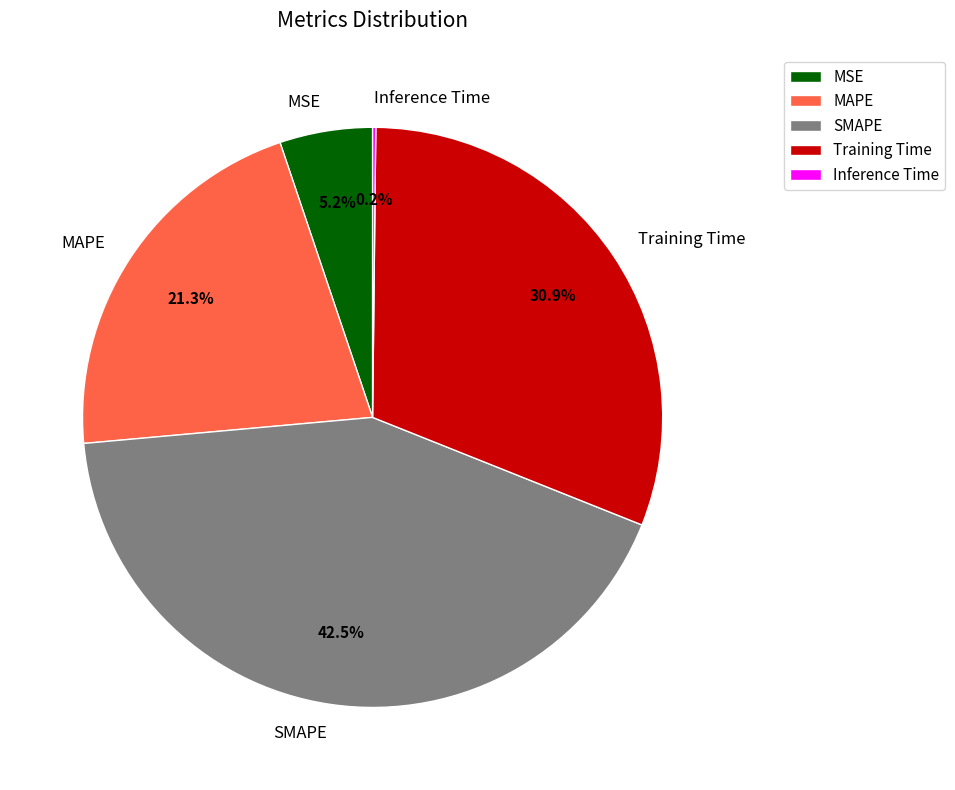

To the nearest percent, what portion does Training Time represent?

31%